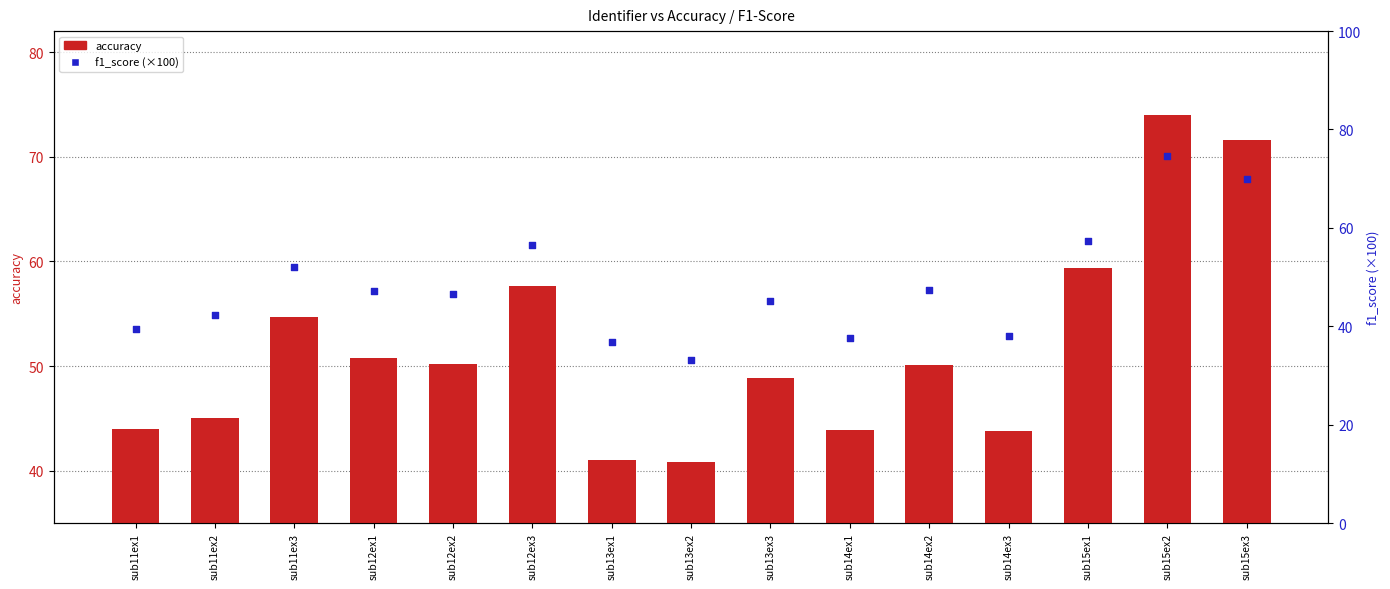

Which series has the largest total across all categories?

accuracy